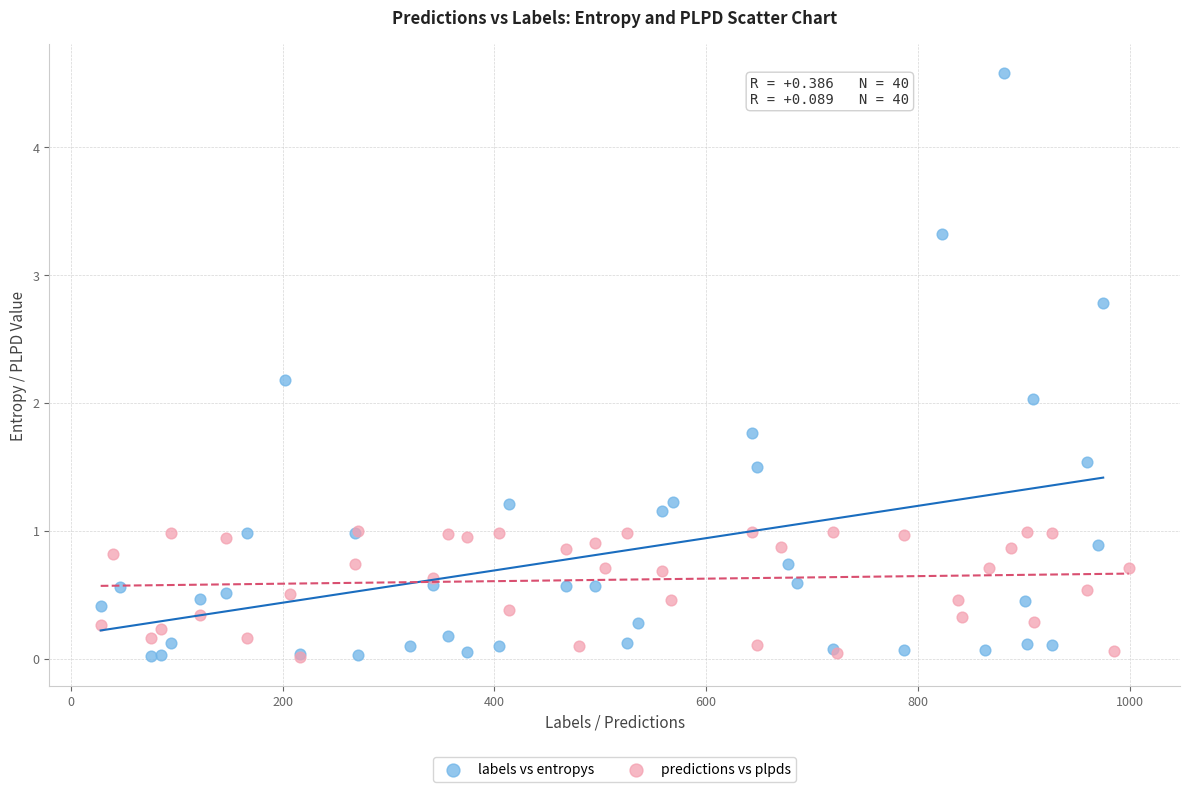

Which series reaches the maximum Y coordinate?

labels vs entropys